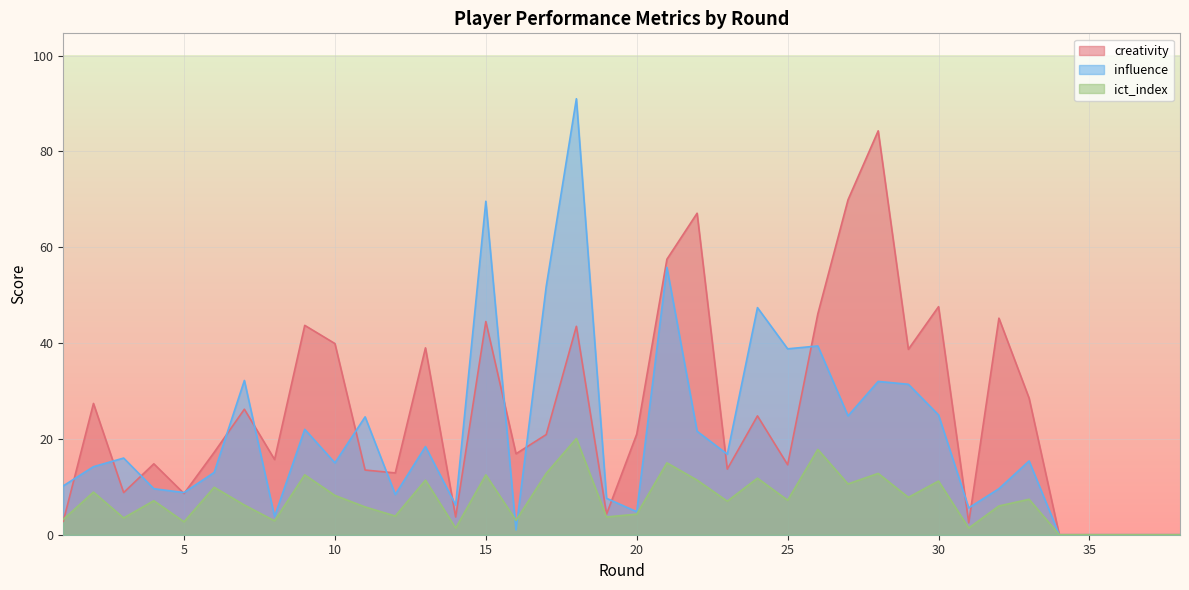

Between which two adjacent categories do ict_index and creativity first intersect?

1 and 2